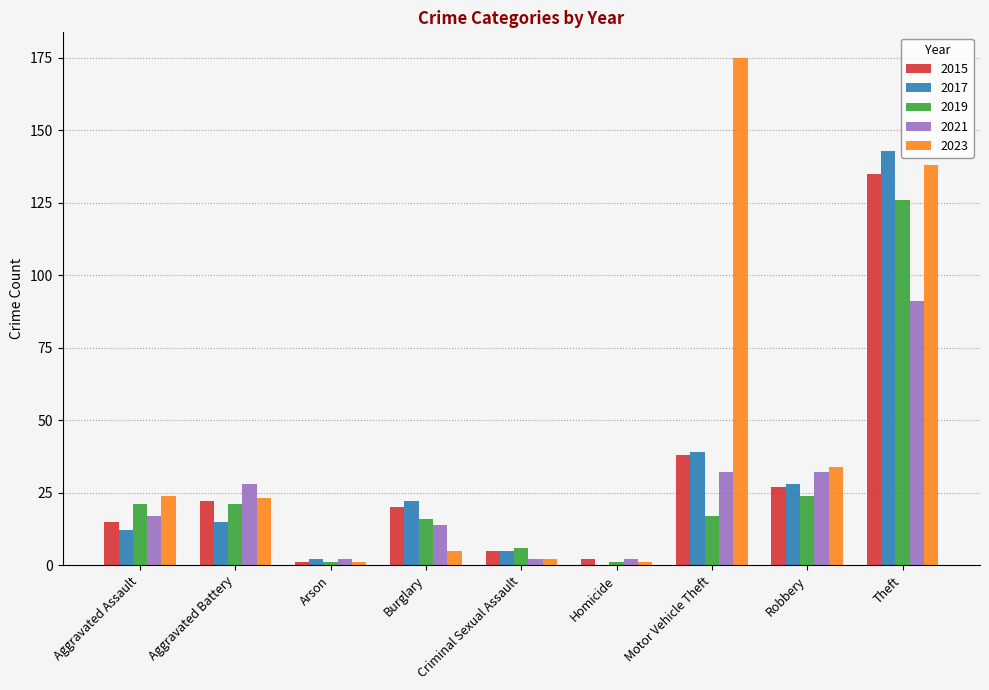

Which series has the largest total across all categories?

2023